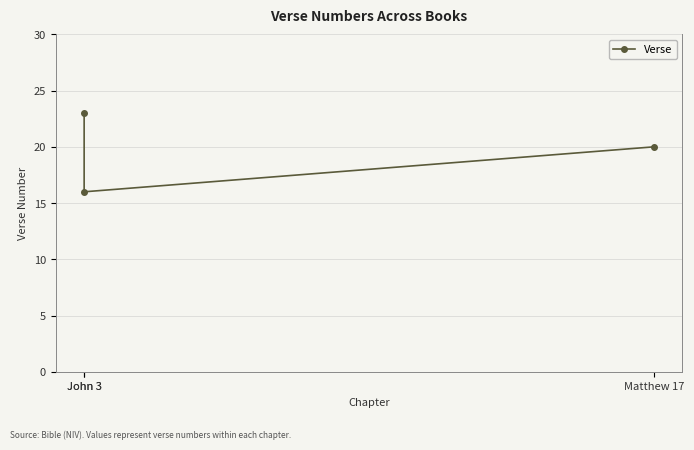

What is the maximum value shown in the chart?

23